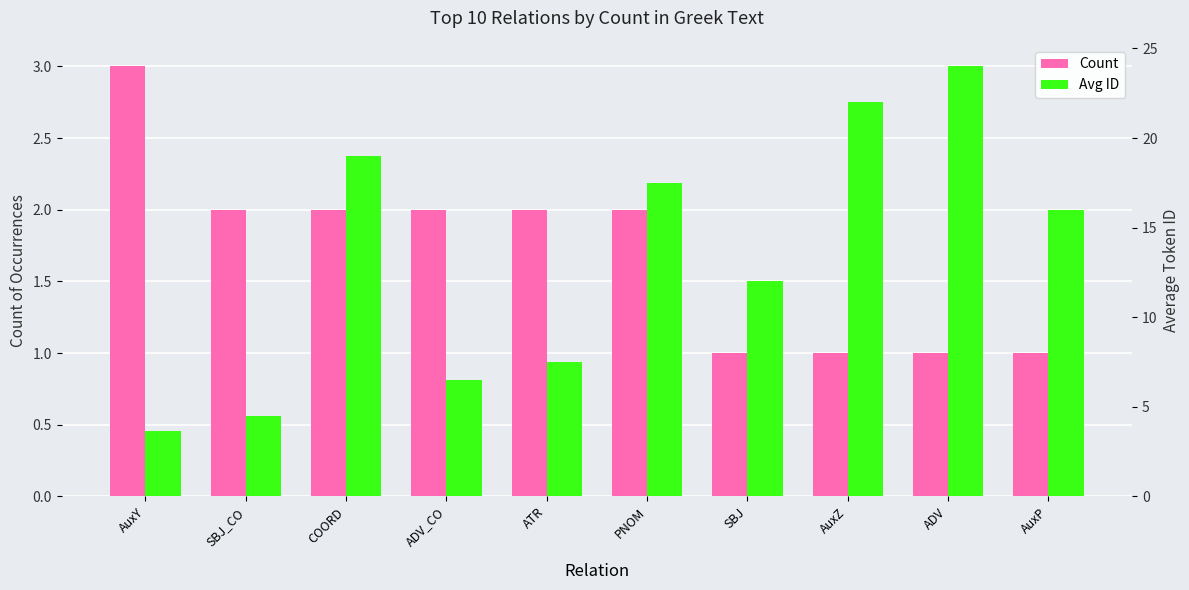

What is the difference between the highest and lowest values at ATR?

5.5